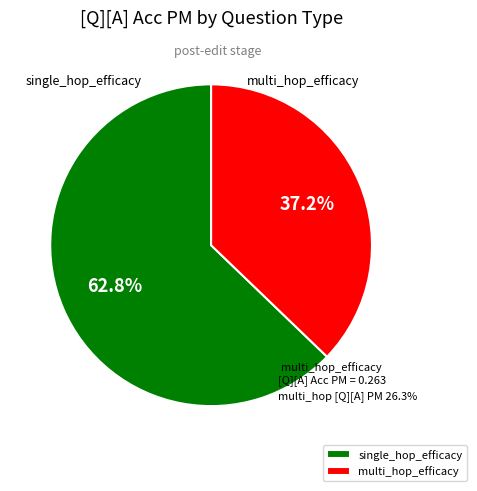

What is the change in value from single_hop_efficacy to multi_hop_efficacy?

-0.2